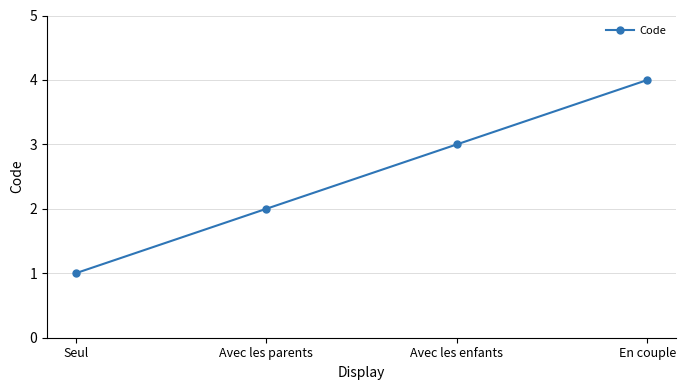

What is the change in value from Avec les parents to En couple?

+2